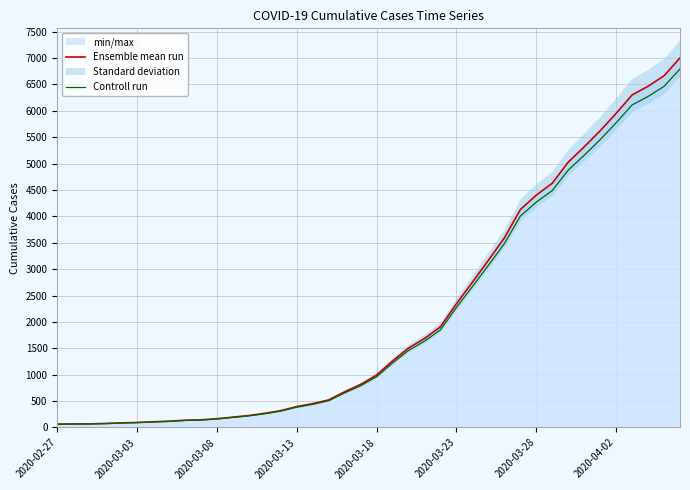

Which category has the lowest value in the Ensemble mean run series?

2020-02-27